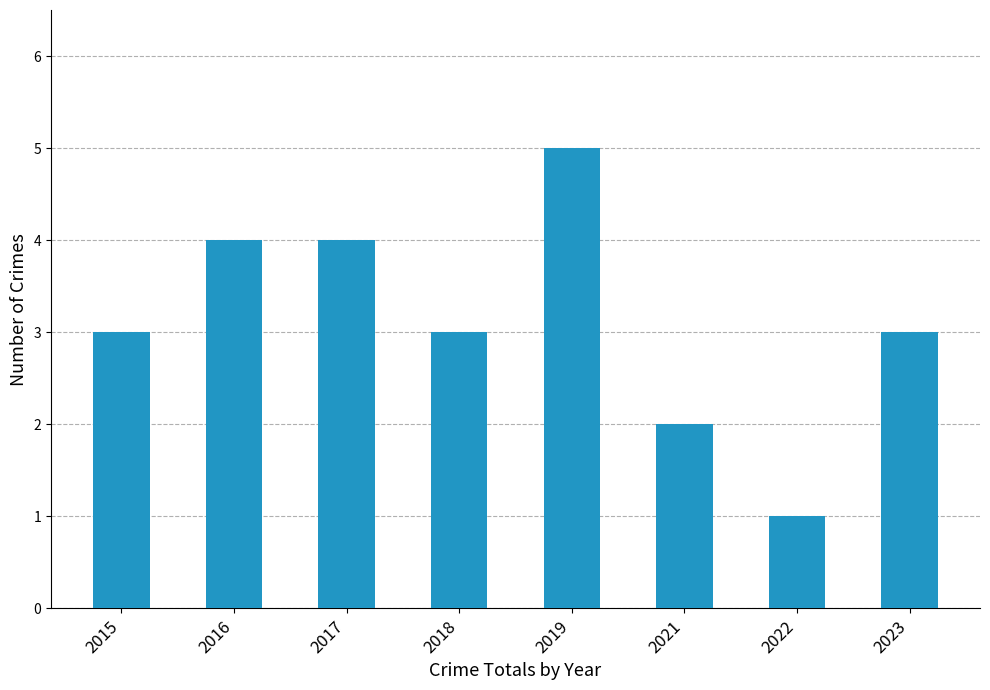

What is the change in value from 2015 to 2017?

+1